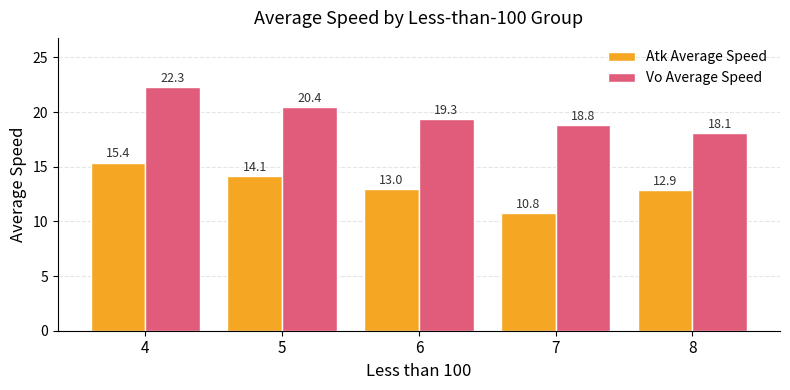

Reading left to right, transcribe all the data shown in this chart.

Atk Average Speed: 4=15.4	5=14.1	6=13.0	7=10.8	8=12.9
Vo Average Speed: 4=22.3	5=20.4	6=19.3	7=18.8	8=18.1